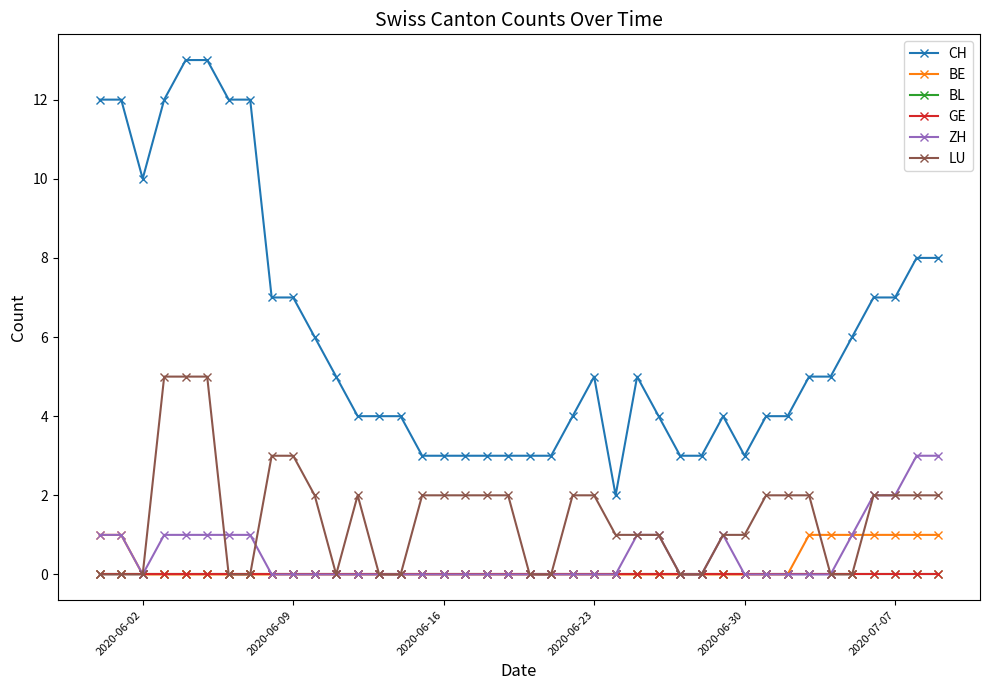

How many lines are shown in the chart?

6